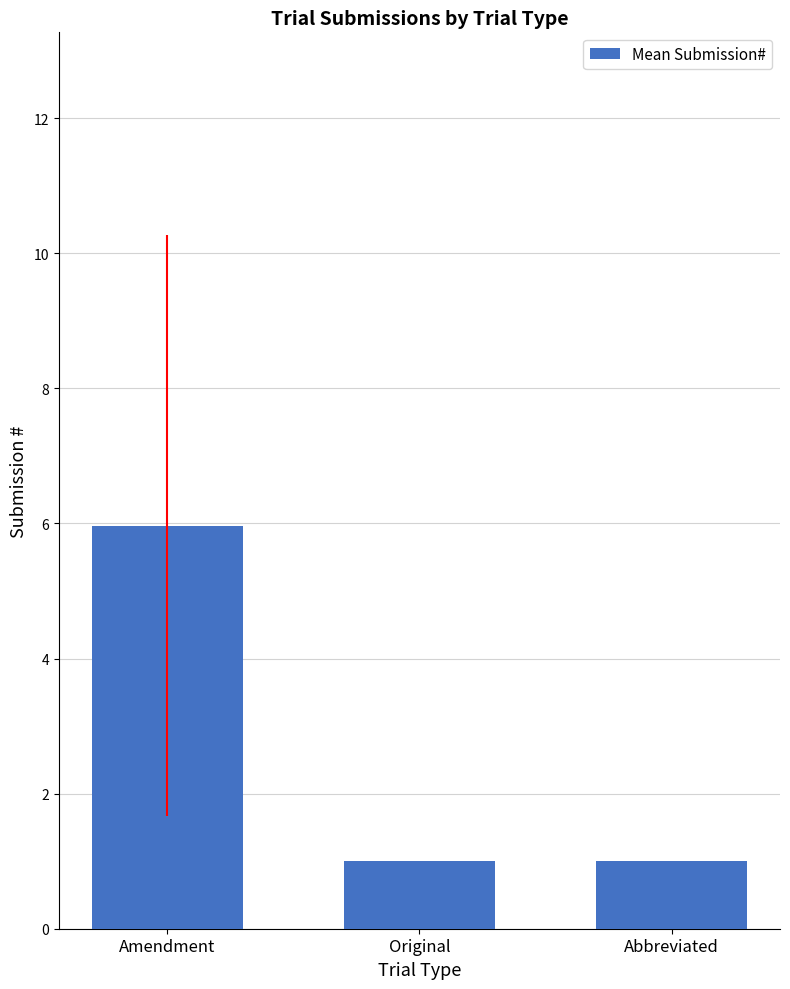

Does the chart contain stacked bars?

No